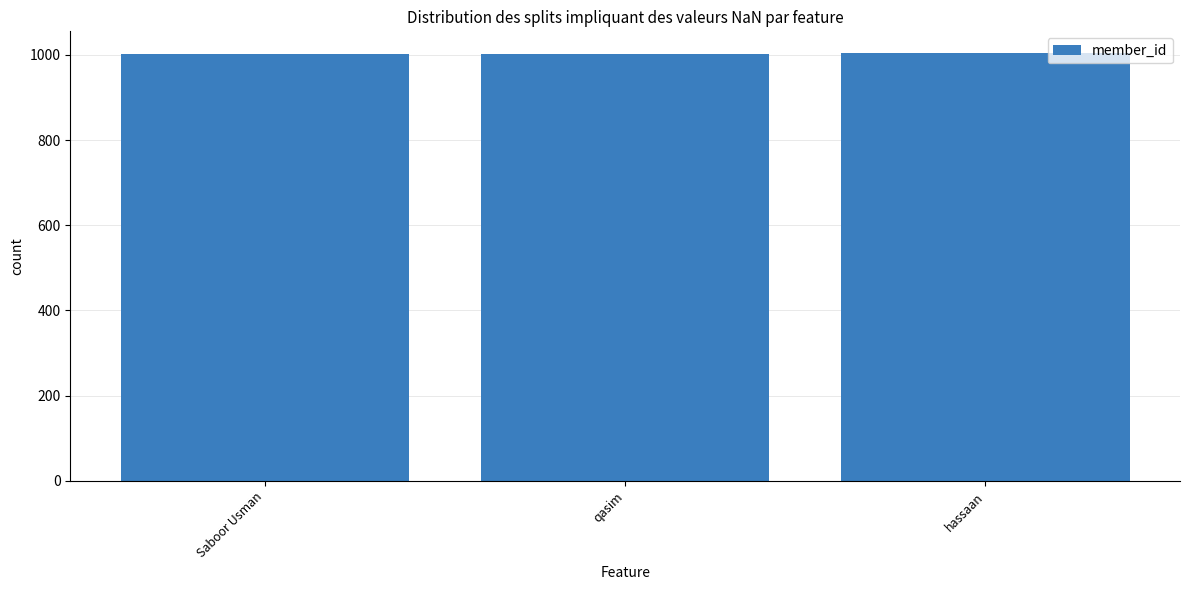

What is the label of the 3rd bar from the right?

Saboor Usman